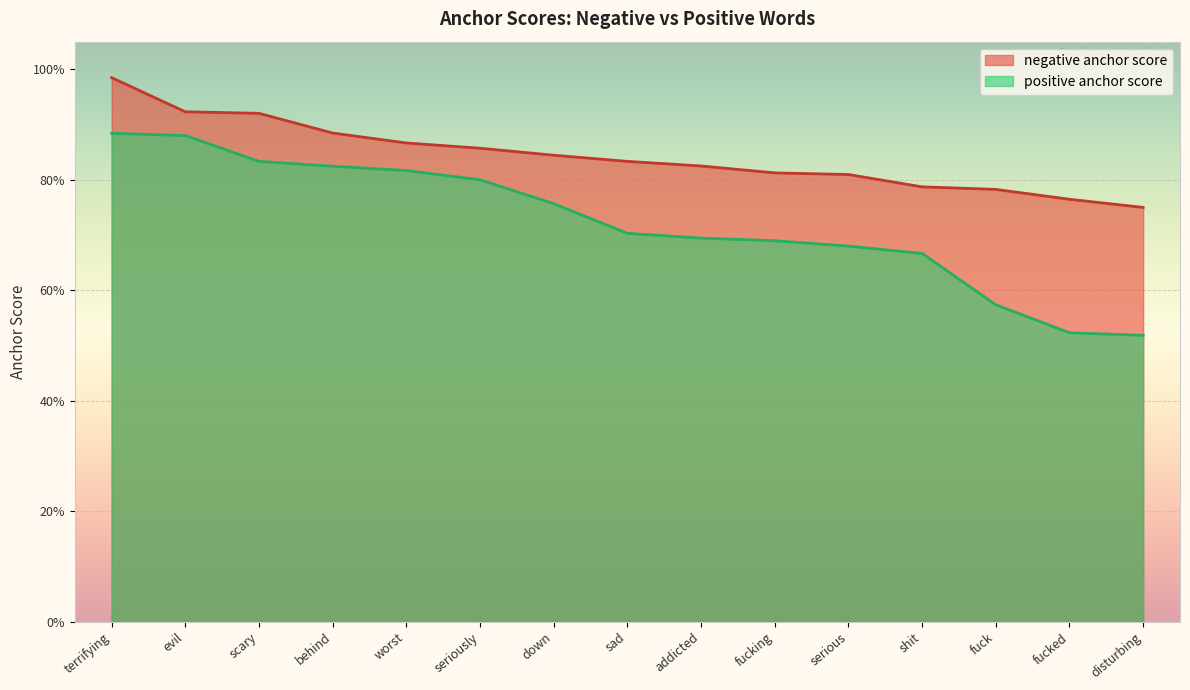

What is the spread (max minus min) of values at seriously?

0.1